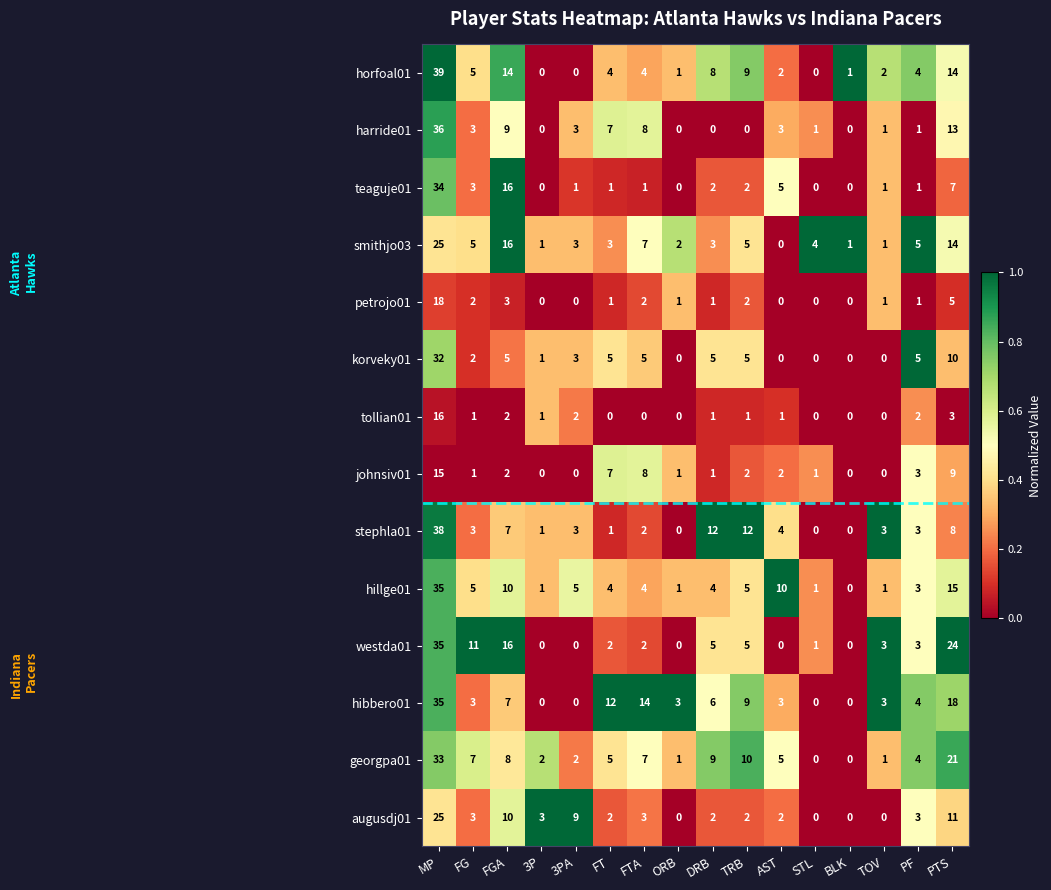

At which category does the chart reach its peak across all series?

MP